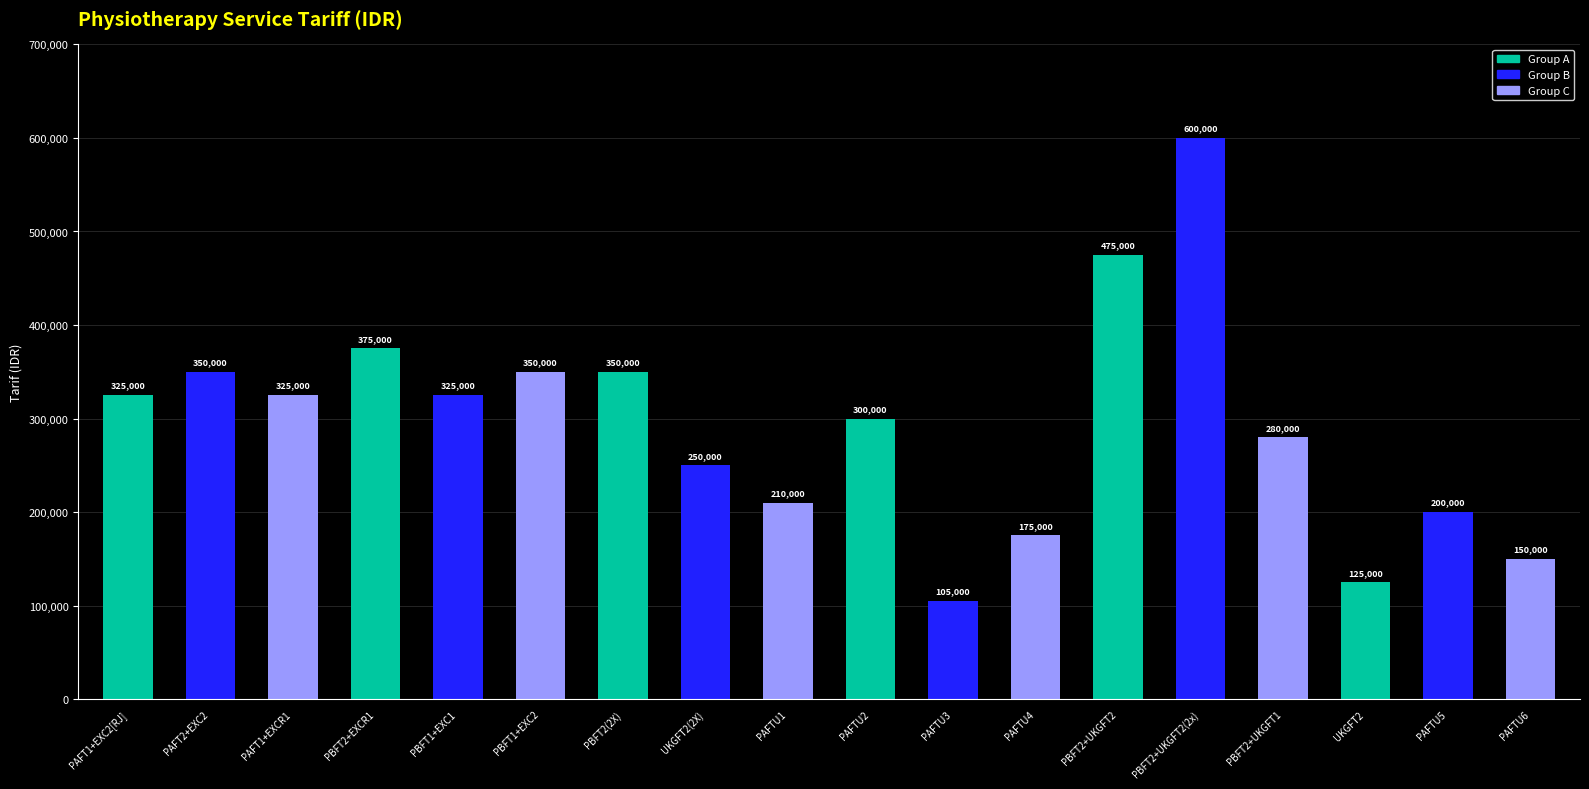

What is the label of the 5th bar from the right?

PBFT2+UKGFT2(2x)